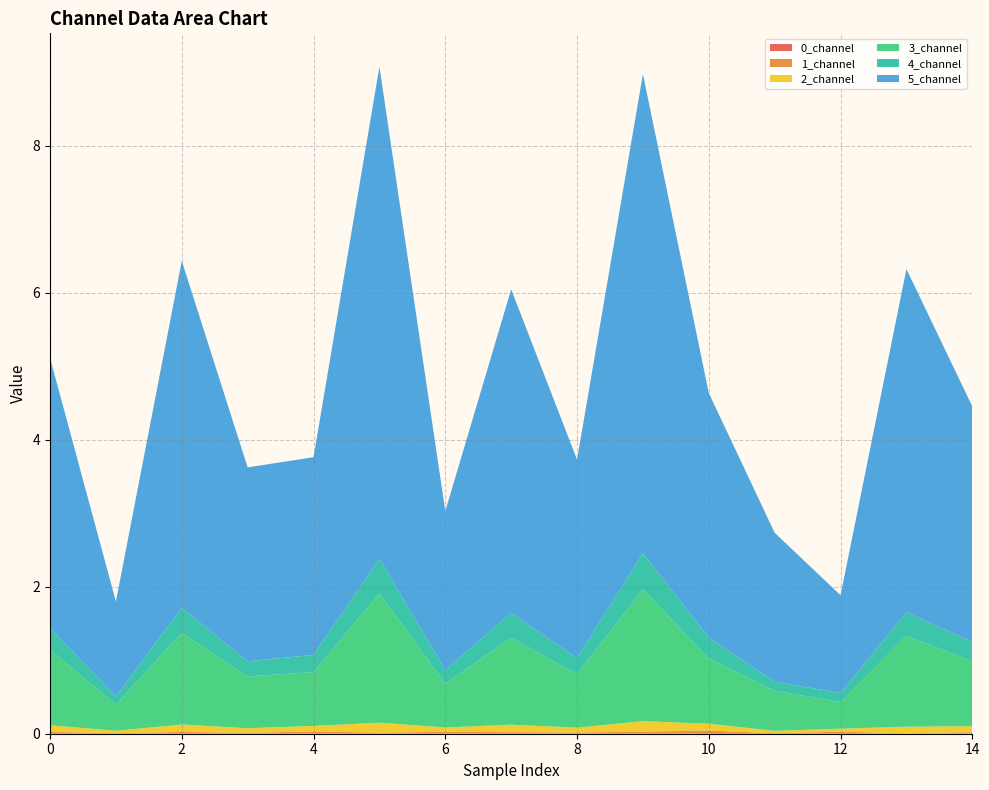

Reading left to right, list all the values displayed in this chart.

0_channel: 0=0.0	1=0.0	2=0.0	3=0.0	4=0.0	5=0.0	6=0.0	7=0.0	8=0.0	9=0.0	10=0.0	11=0.0	12=0.0	13=0.0	14=0.0
1_channel: 0=0.0	1=0.0	2=0.0	3=0.0	4=0.0	5=0.0	6=0.0	7=0.0	8=0.0	9=0.0	10=0.0	11=0.0	12=0.0	13=0.0	14=0.0
2_channel: 0=0.1	1=0.0	2=0.1	3=0.1	4=0.1	5=0.1	6=0.1	7=0.1	8=0.1	9=0.1	10=0.1	11=0.0	12=0.0	13=0.1	14=0.1
3_channel: 0=1.0	1=0.4	2=1.3	3=0.7	4=0.7	5=1.8	6=0.6	7=1.2	8=0.7	9=1.8	10=0.9	11=0.5	12=0.4	13=1.2	14=0.9
4_channel: 0=0.3	1=0.1	2=0.3	3=0.2	4=0.2	5=0.5	6=0.2	7=0.3	8=0.2	9=0.5	10=0.3	11=0.1	12=0.1	13=0.3	14=0.3
5_channel: 0=3.7	1=1.3	2=4.7	3=2.6	4=2.7	5=6.7	6=2.2	7=4.4	8=2.7	9=6.5	10=3.3	11=2.0	12=1.3	13=4.7	14=3.2